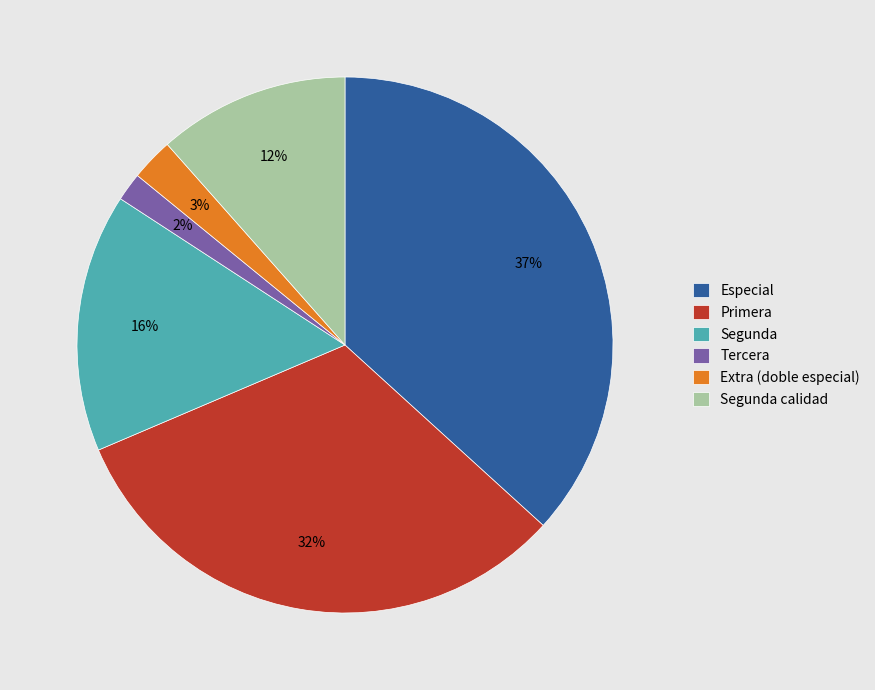

To the nearest percent, what is the combined percentage of Tercera and Especial?

38%